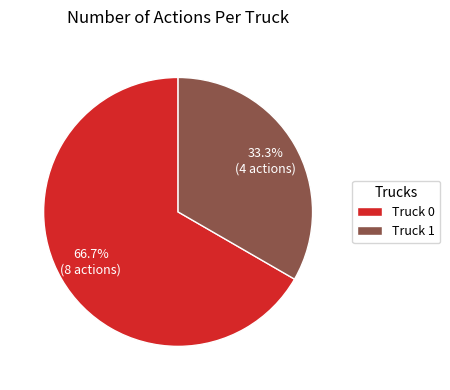

True or false: Truck 1 accounts for 33% of the total.

True